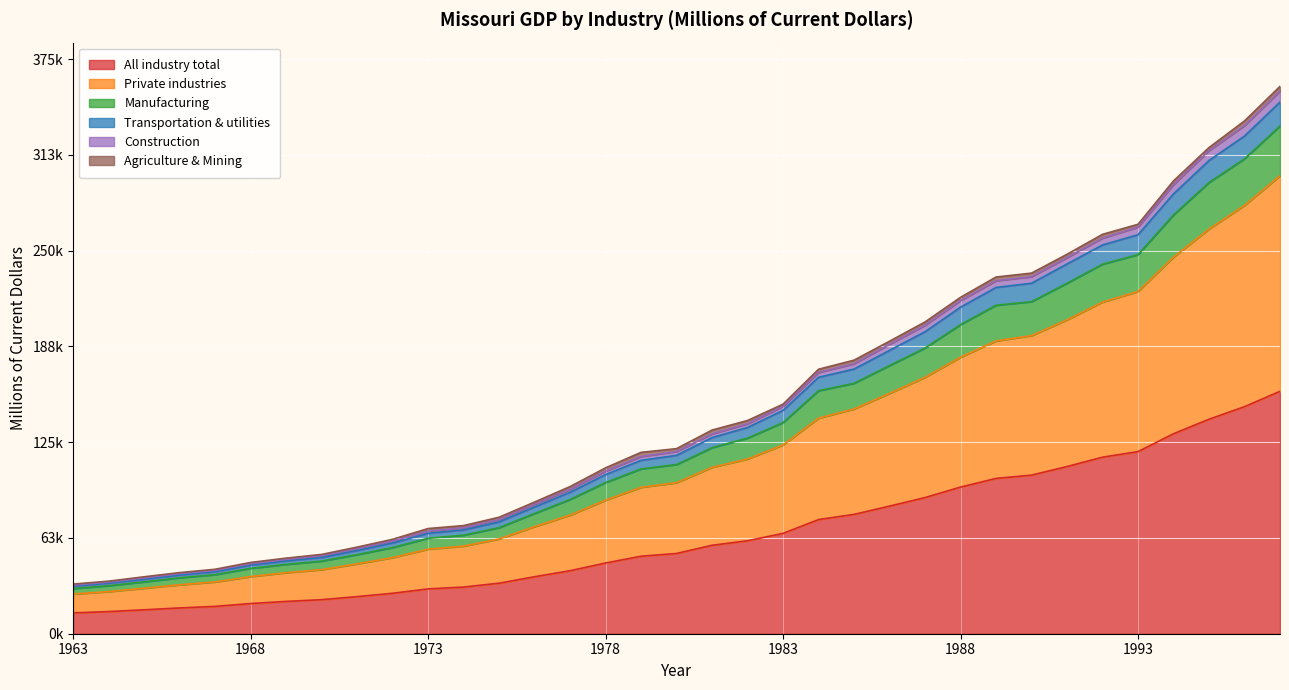

The value of All industry total at 1992 is 50768.5. True or false?

False